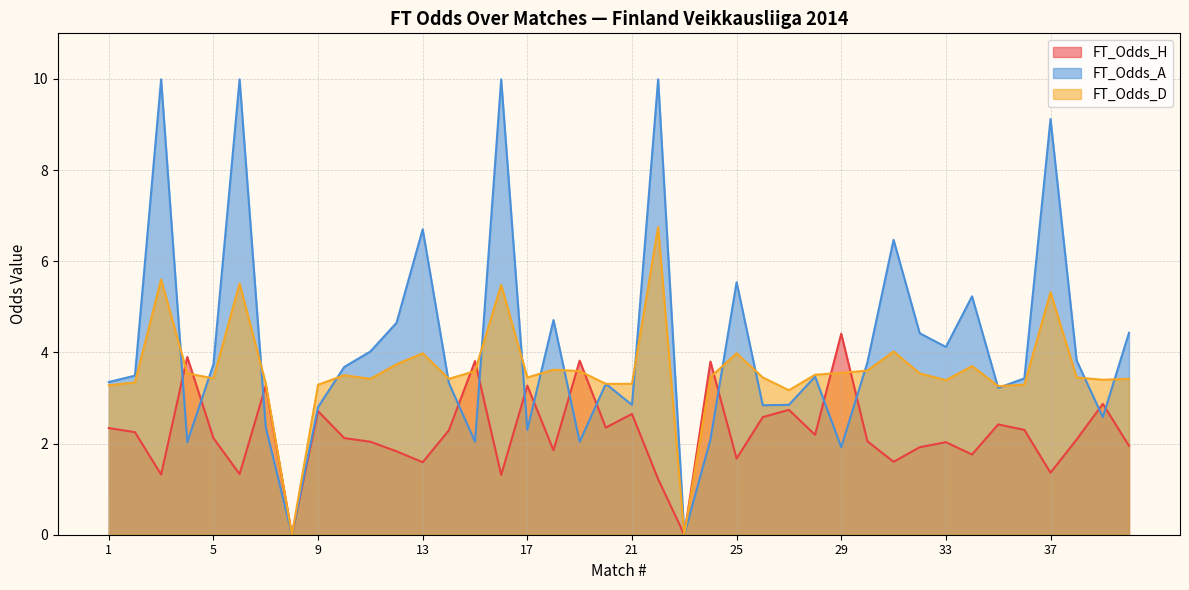

At which label is FT_Odds_A closest to 4?

11